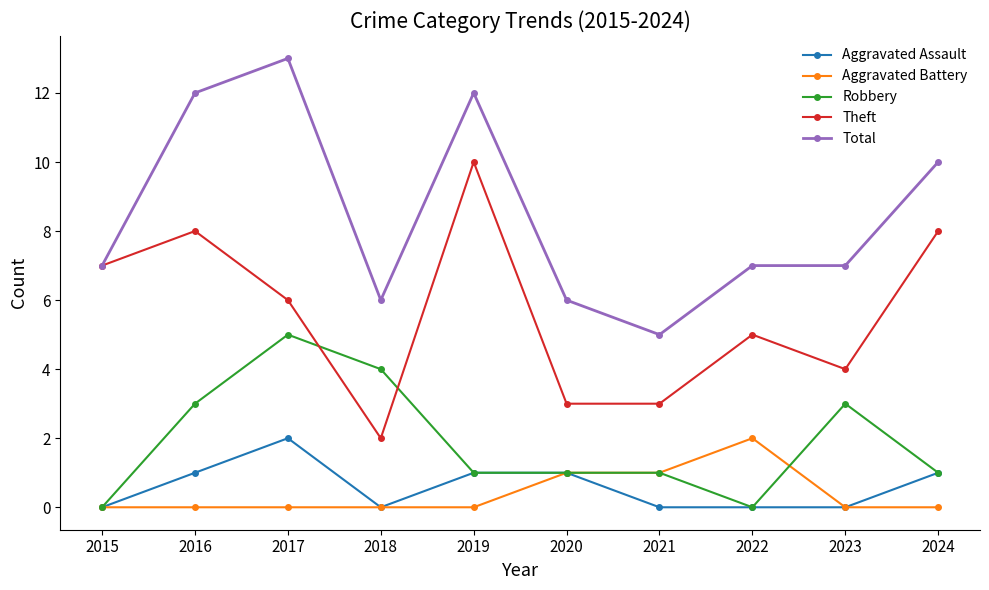

At which category does the chart reach its peak across all series?

2017